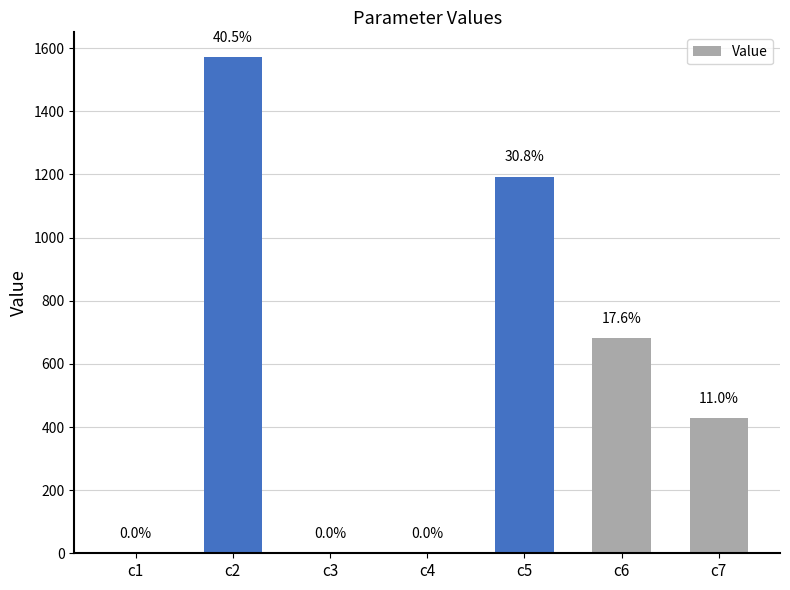

Which category has the highest value across all series?

c2